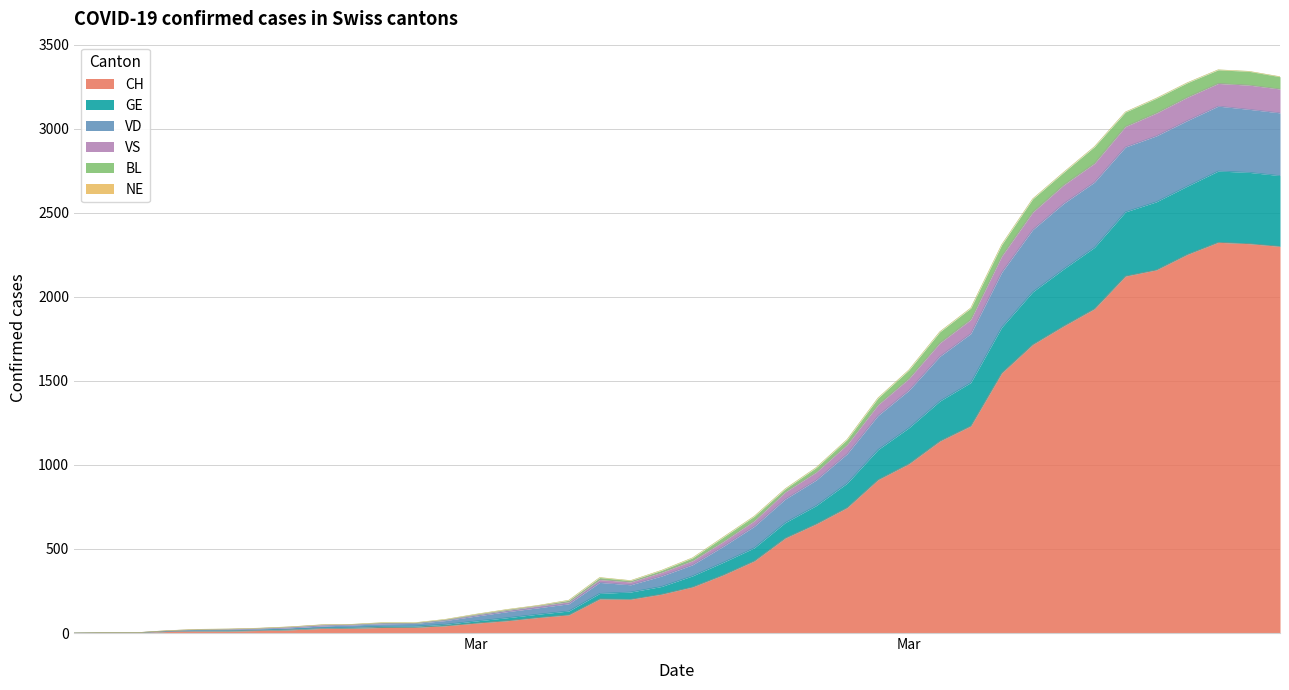

Does the chart have visible grid lines?

Yes